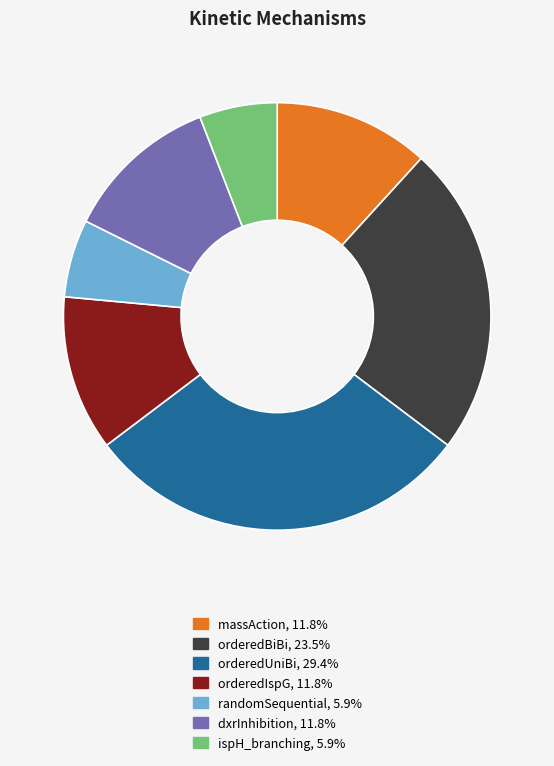

Is there any slice that represents more than half of the pie?

No